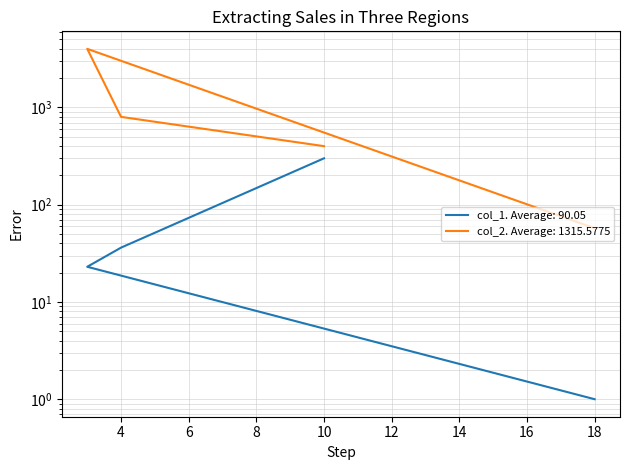

What is the total value across all series at 4?

836.2